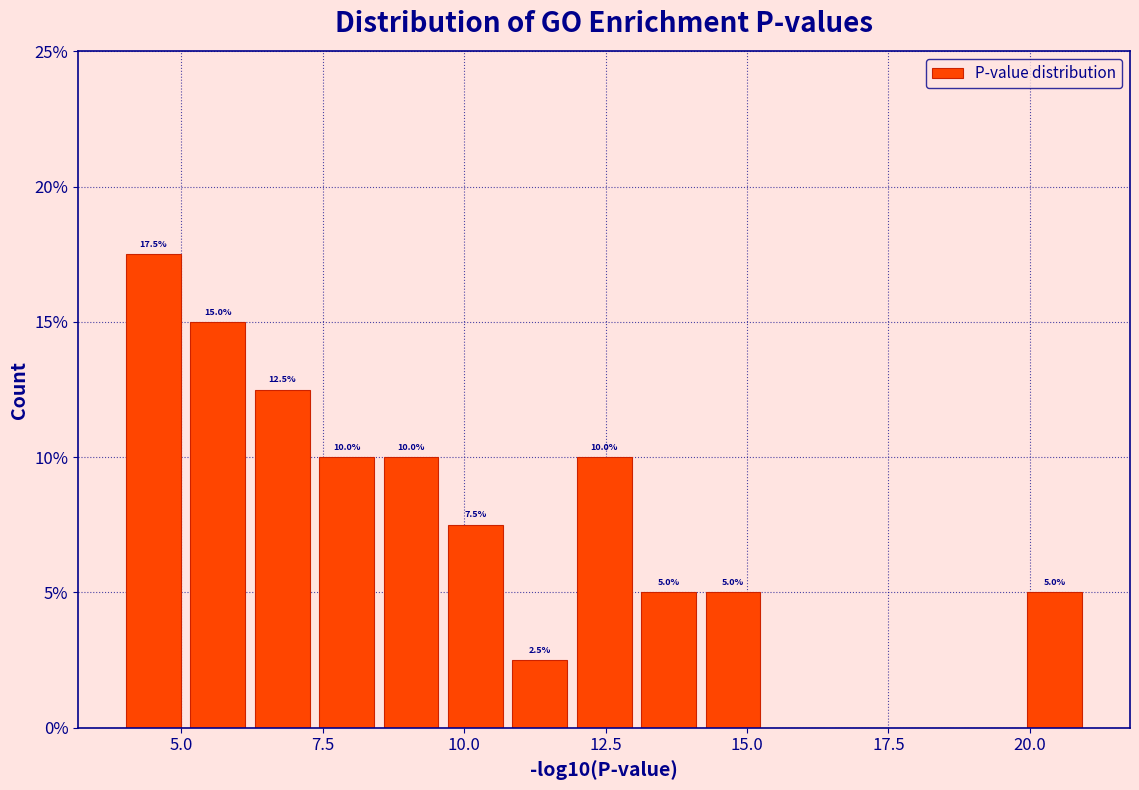

Around what value on the x-axis is the tallest bar? Give the approximate position of its centre, as read against the axis.

4.5